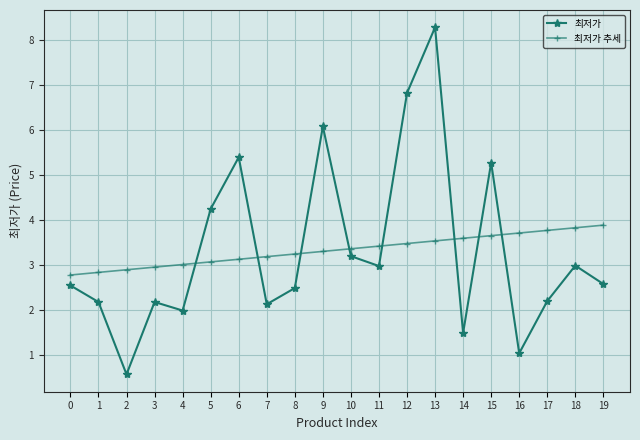

At 6, list the series in order from smallest to largest.

최저가 추세, 최저가